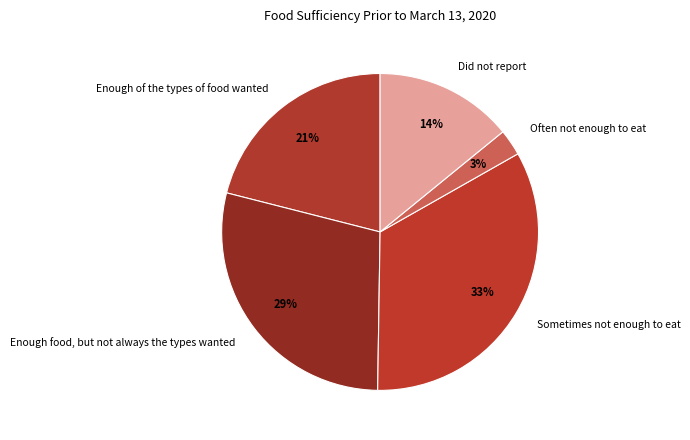

Which category has the smallest portion of the pie?

Often not enough to eat